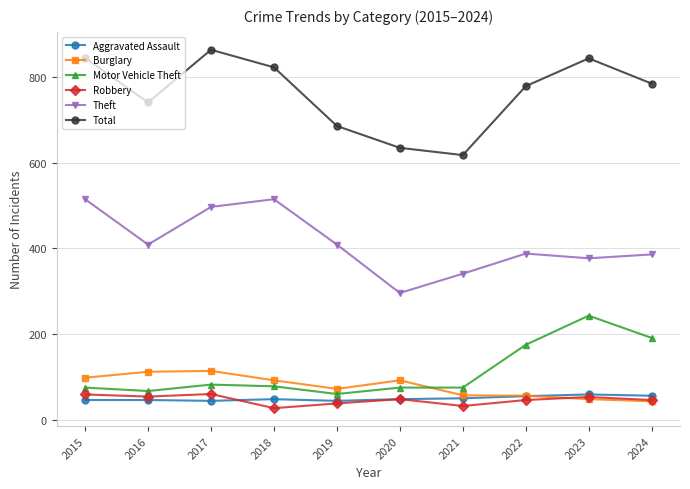

In Burglary, how many points are higher than both neighbors (excluding endpoints)?

2